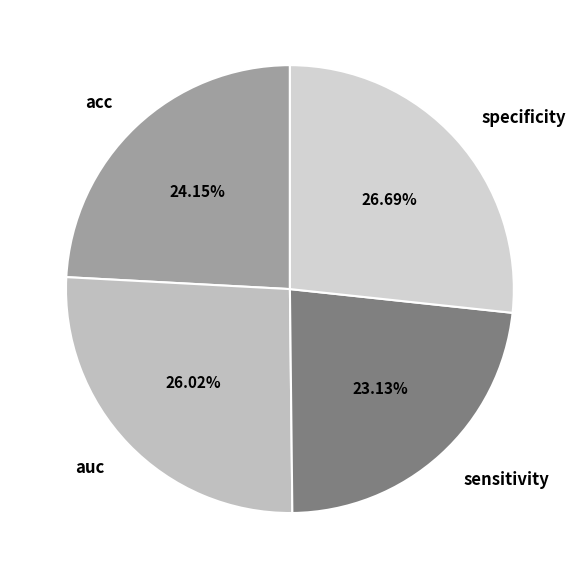

The sensitivity slice represents 31% of the pie. True or false?

False